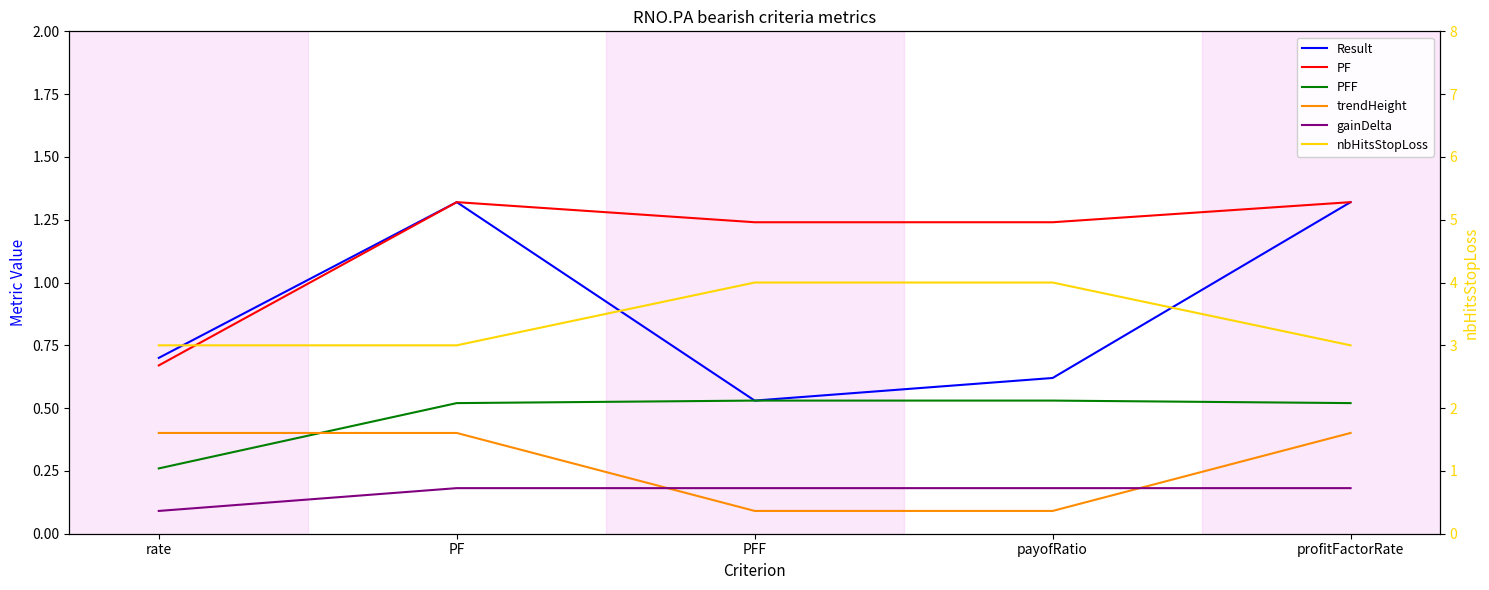

The gainDelta series shows 0.2 at payofRatio. True or false?

True